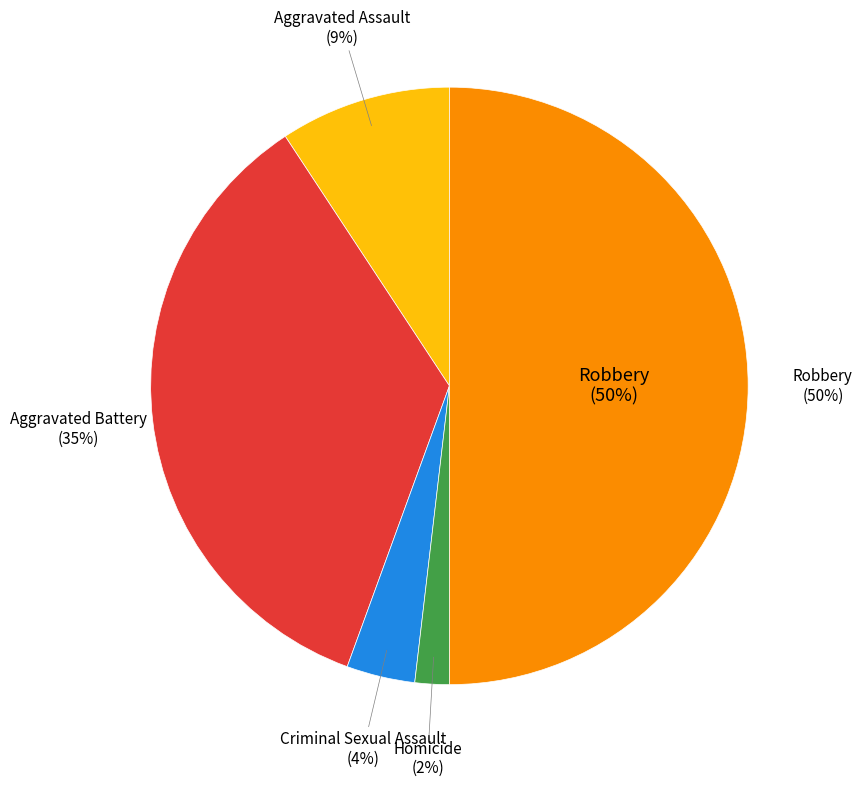

Is it true that Aggravated Assault is 9% of the pie?

True